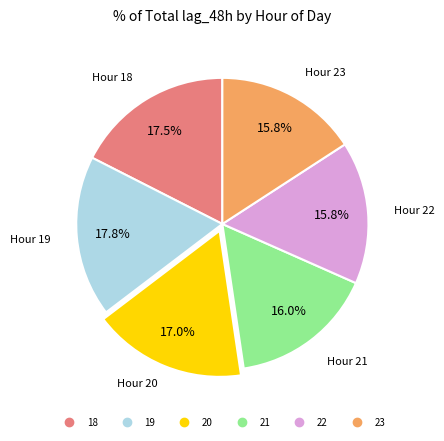

Does 23 represent more than half of the total?

No